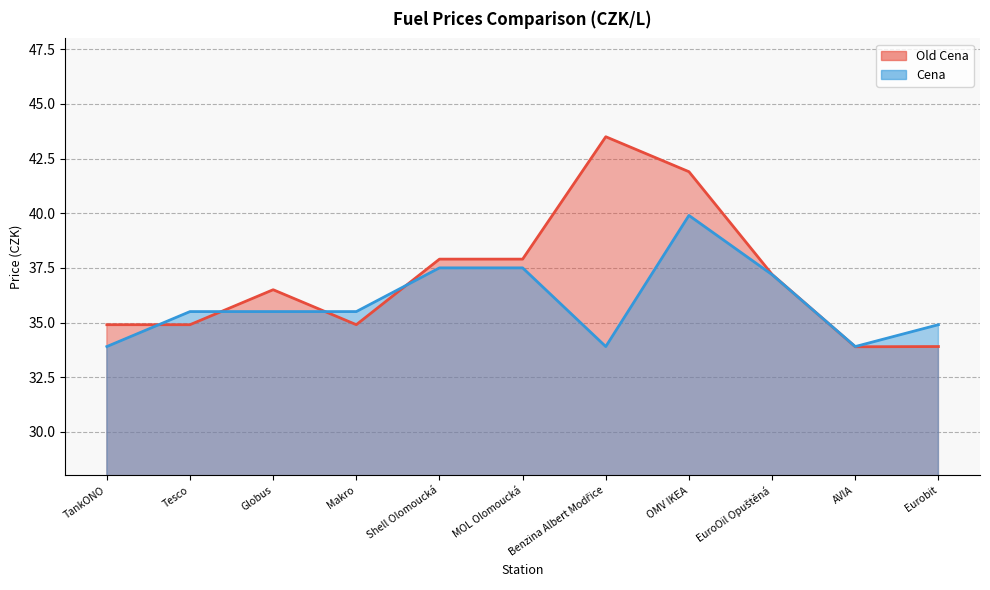

Which series has the widest spread of values?

Old Cena